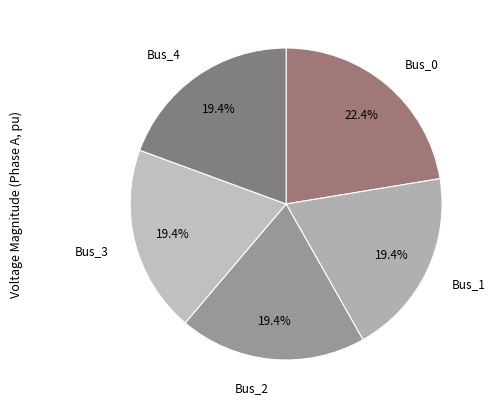

How many slices are in this pie chart?

5